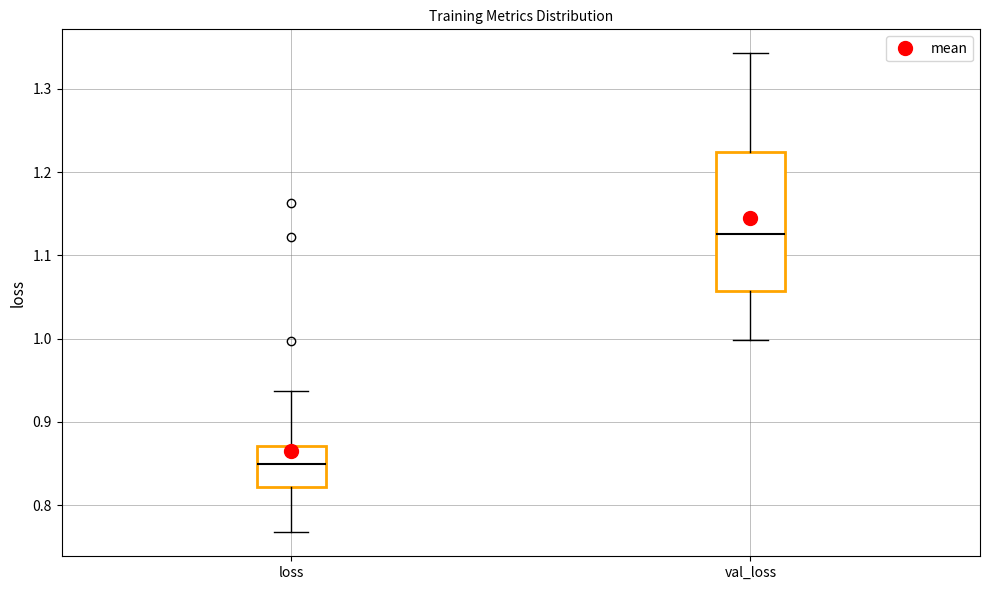

Which box's median line is the highest?

val_loss